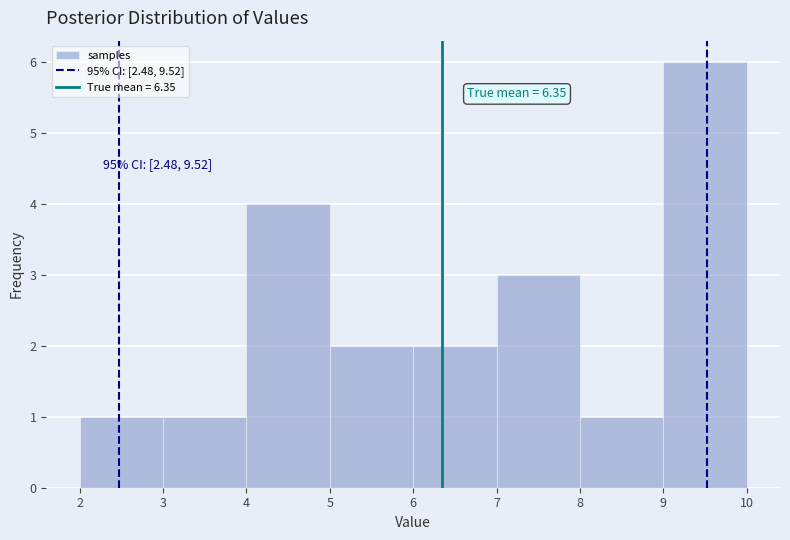

Which range on the x-axis has the tallest bar?

9 to 10